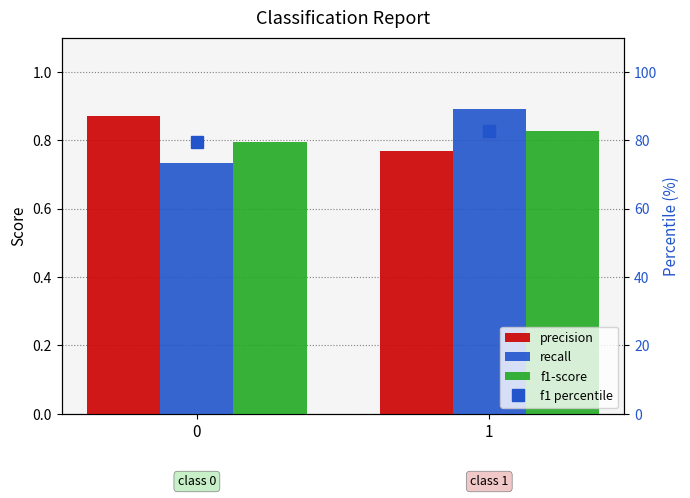

True or false: precision has a value of 0.6 at 0.

False